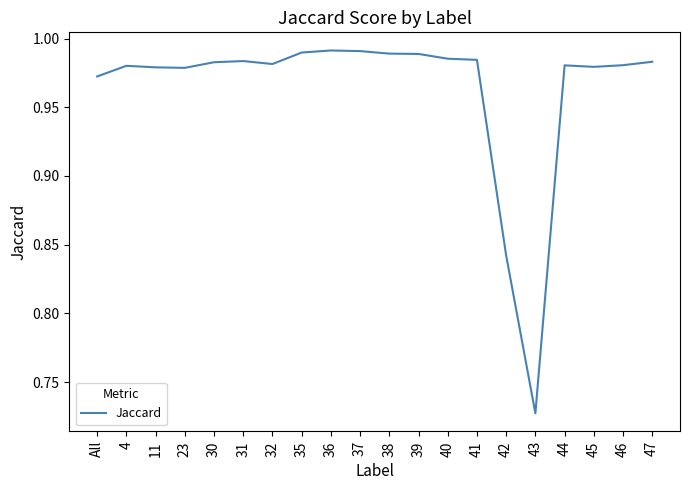

Which has a higher value, 4 or 39?

39